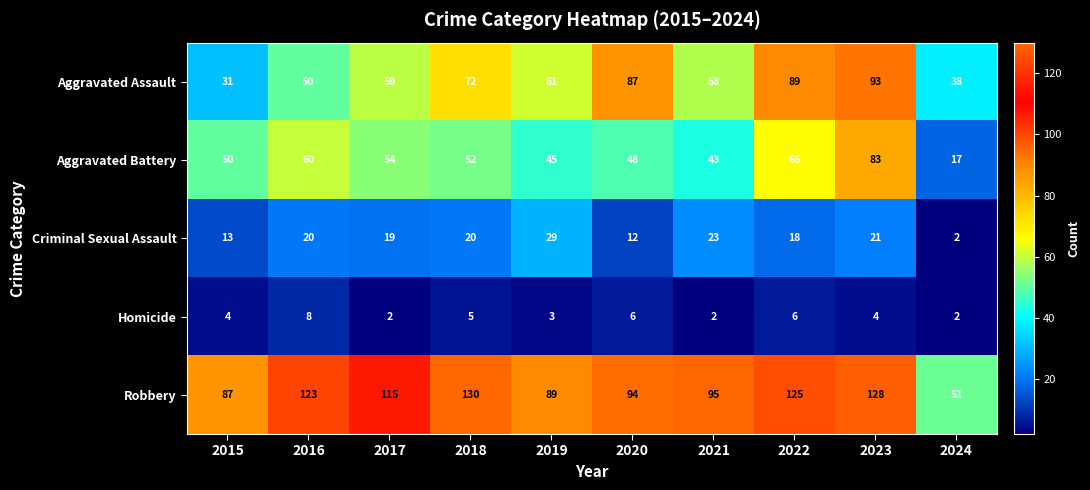

At which category is the sum across all series the highest?

2023